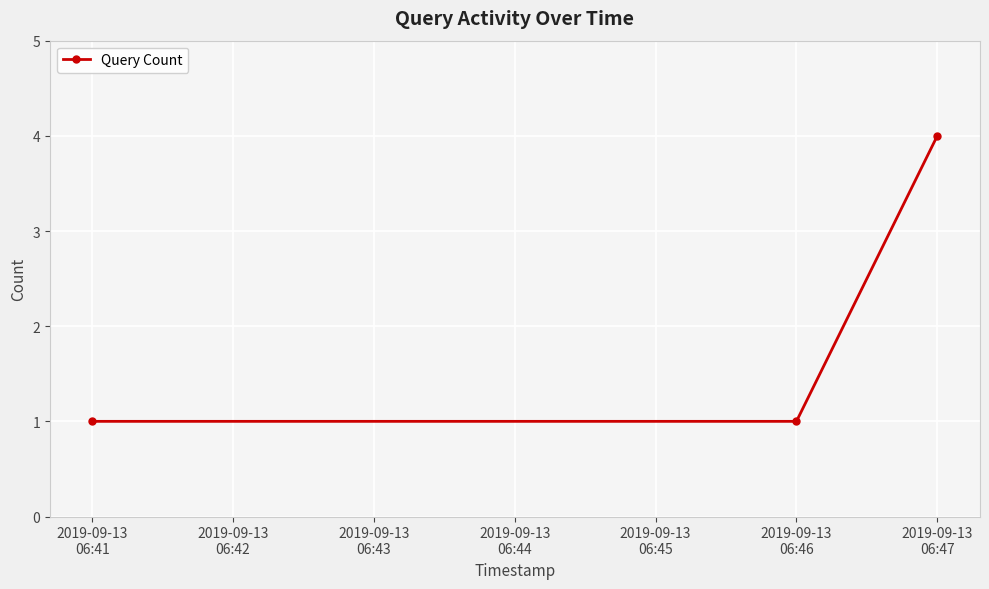

Which category has the highest value across all series?

2019-09-13
06:47